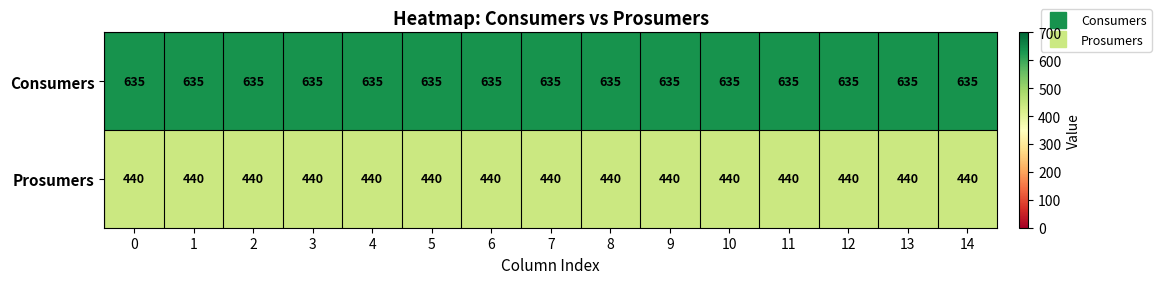

Rank the series by their average value, from highest to lowest.

Consumers, Prosumers